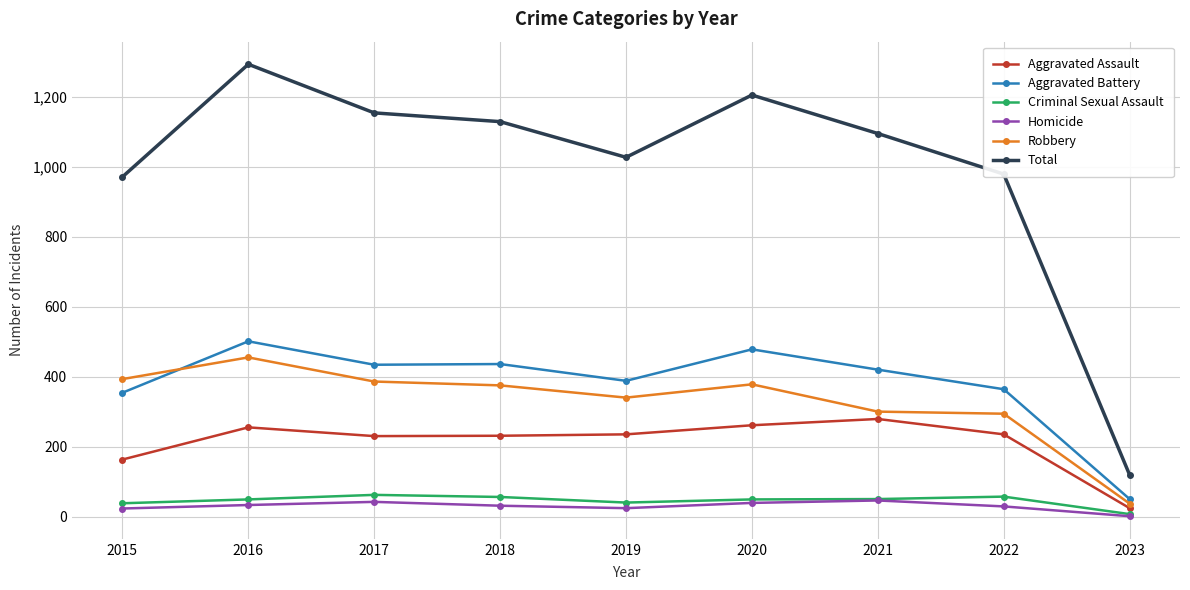

What is the minimum value for Robbery?

37